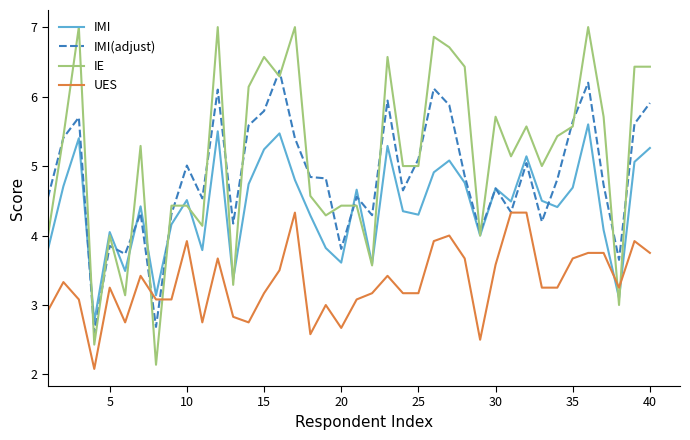

How many intersections are there between IMI(adjust) and IMI?

8